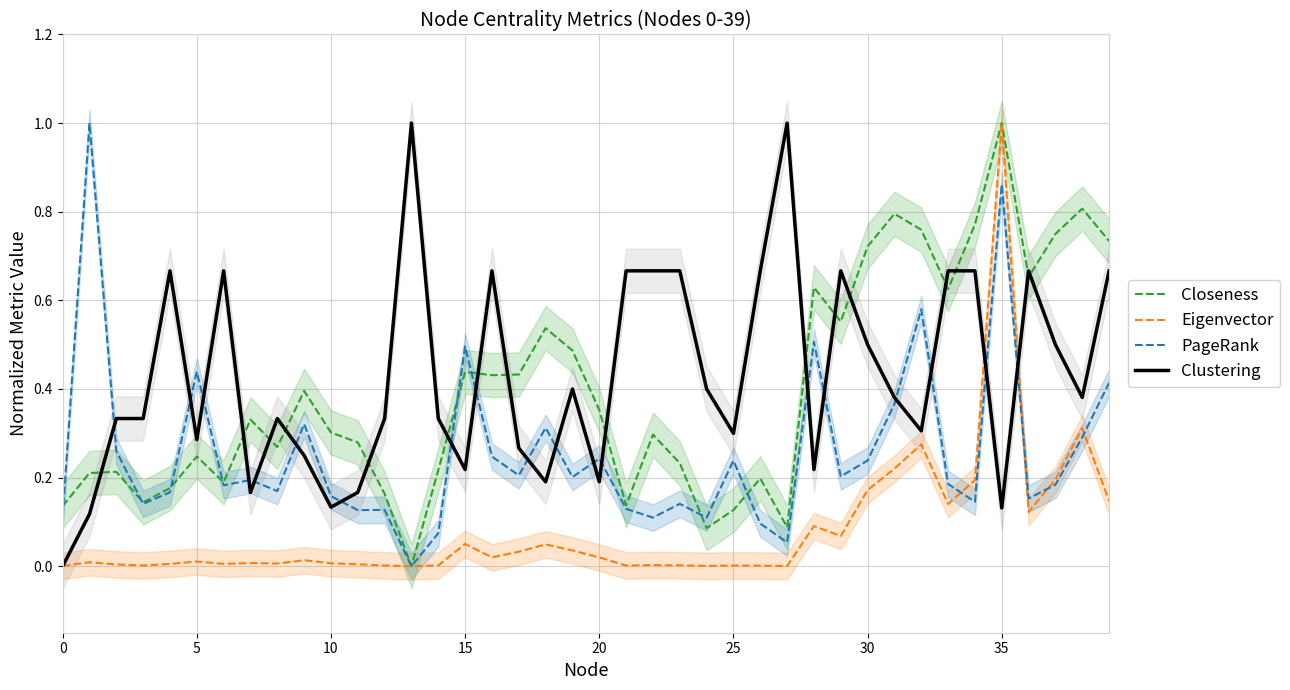

What is the highest value of the Eigenvector series?

1.0